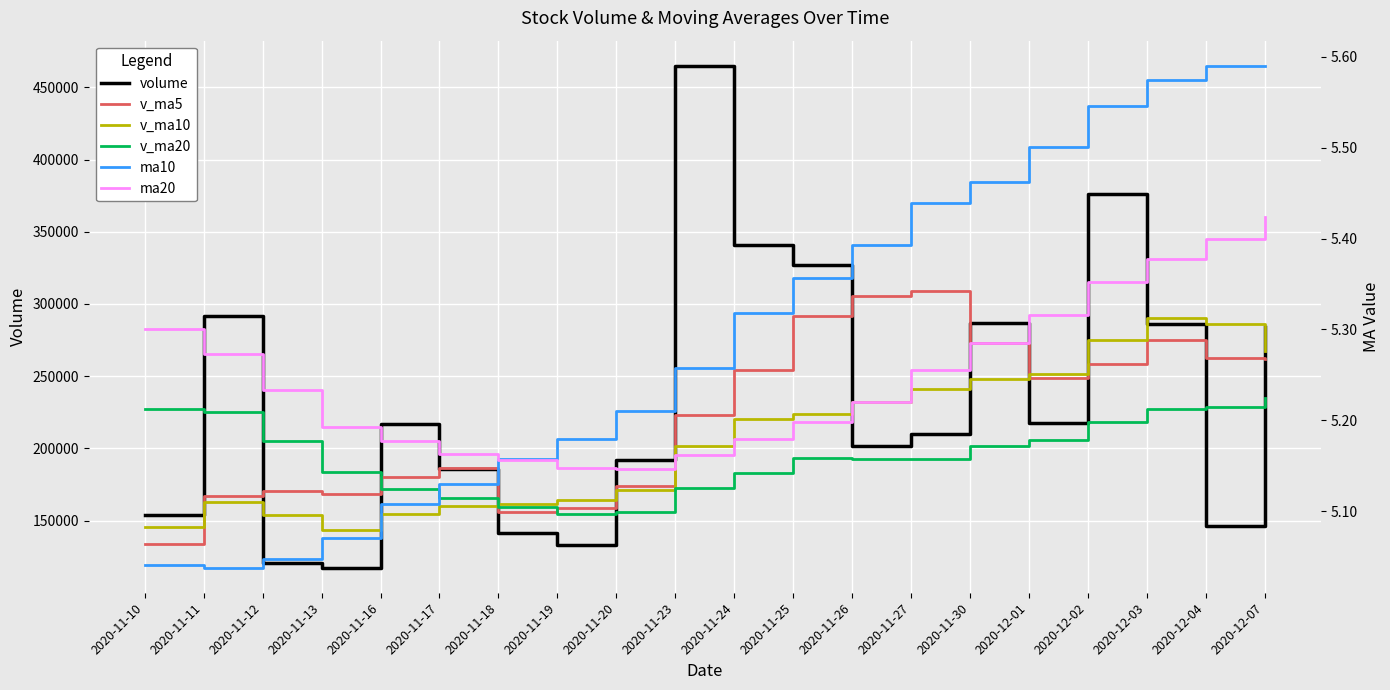

At which label does ma10 reach its peak?

2020-12-04